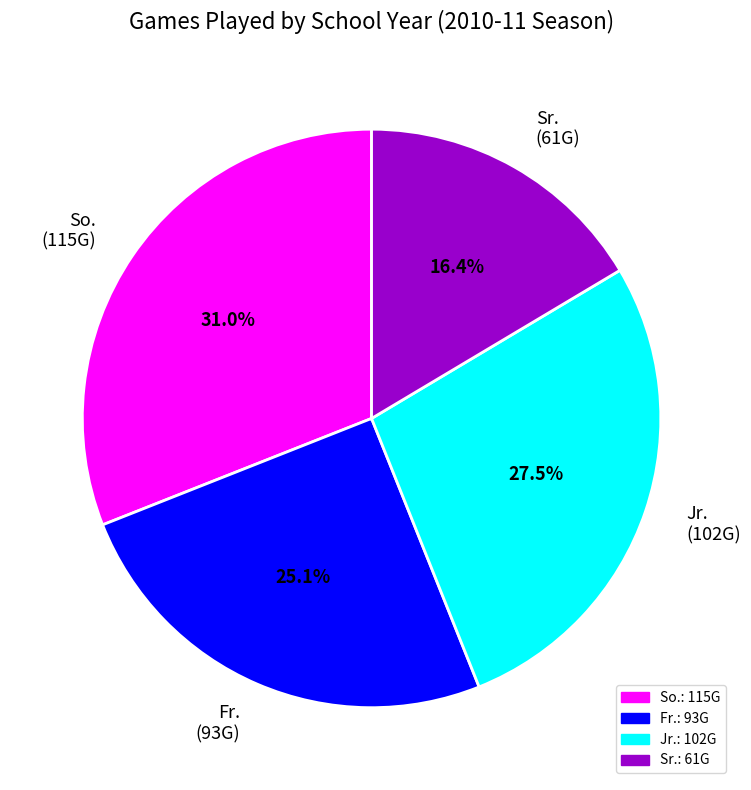

To the nearest percent, what is the average slice percentage?

25%